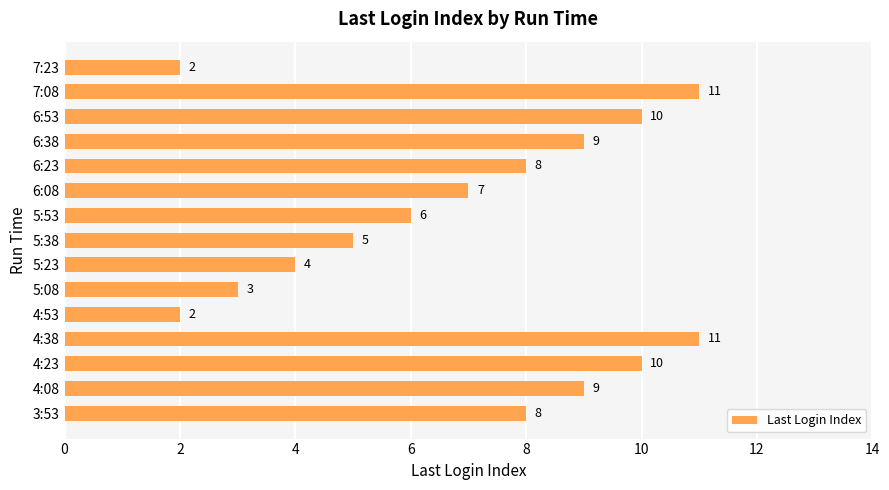

Where is the data nearest to the value 6?

5:53